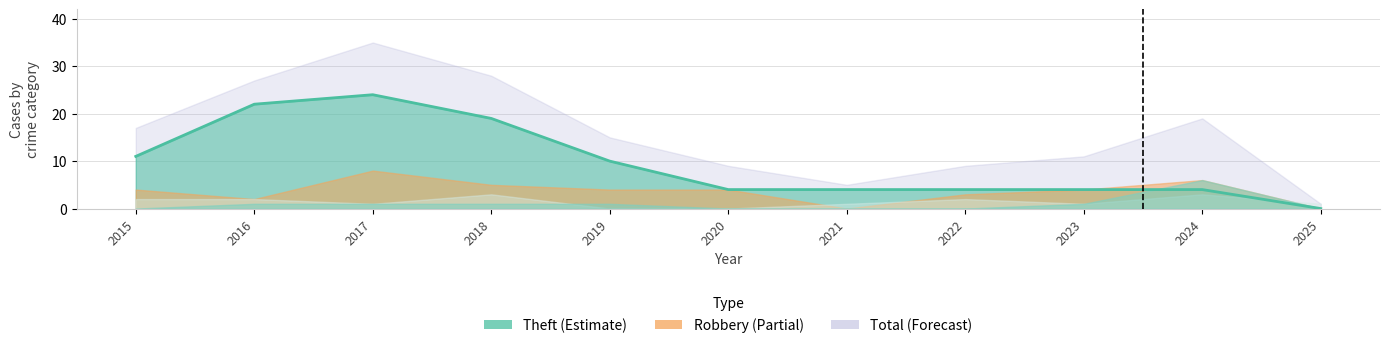

What is the value of the Robbery point at the 5th from the left?

4